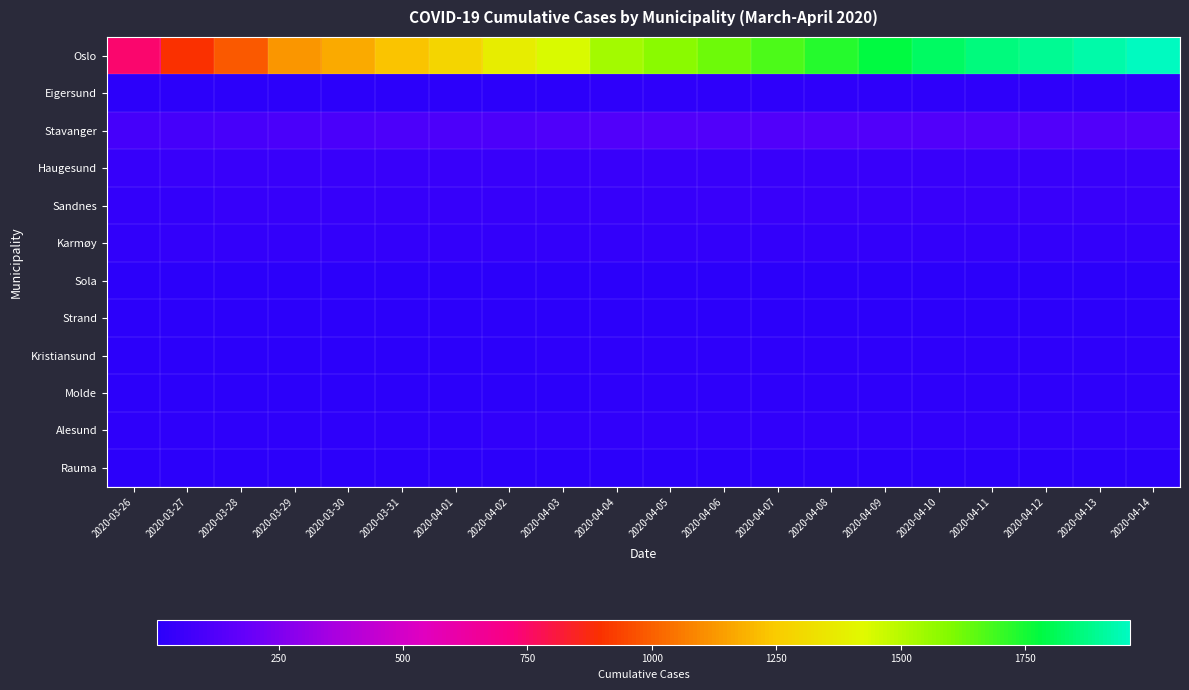

What is the smallest value displayed?

6